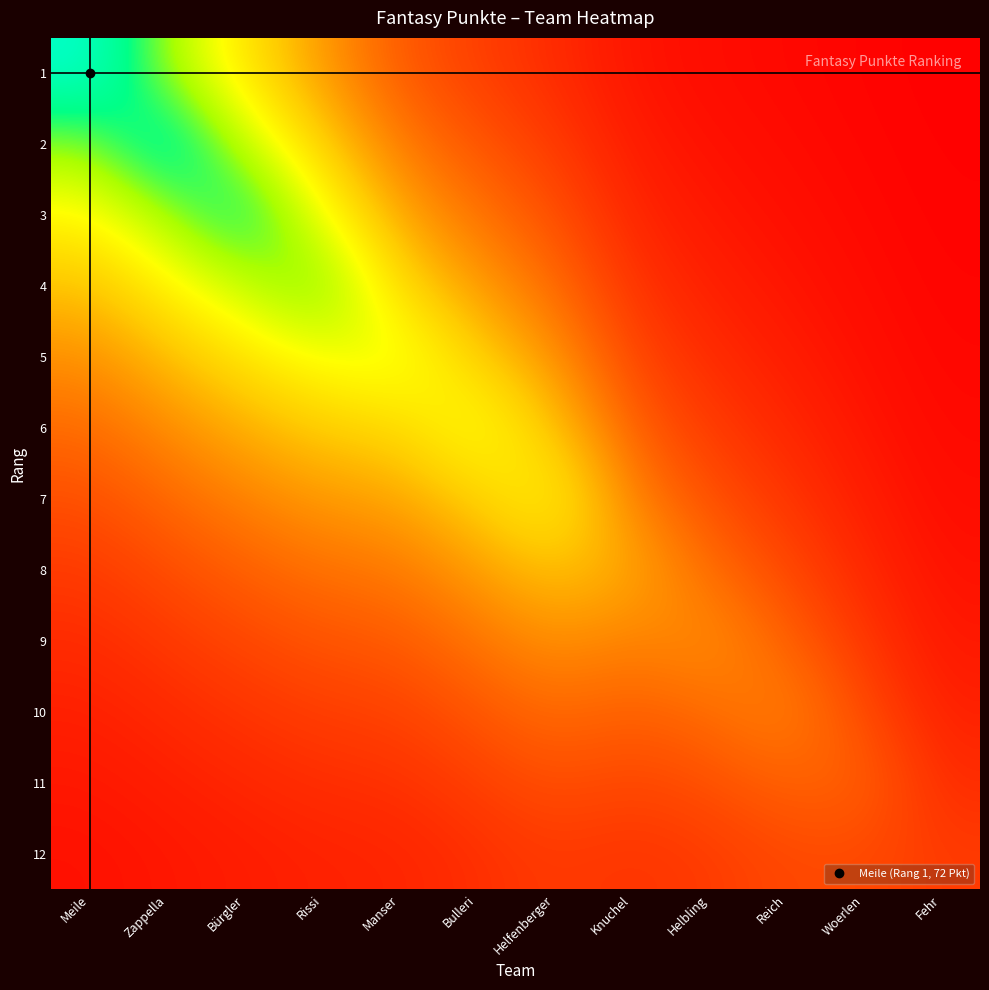

At Helfenberger, list the series in order from largest to smallest.

7, 6, 8, 5, 9, 4, 10, 3, 11, 2, 12, 1